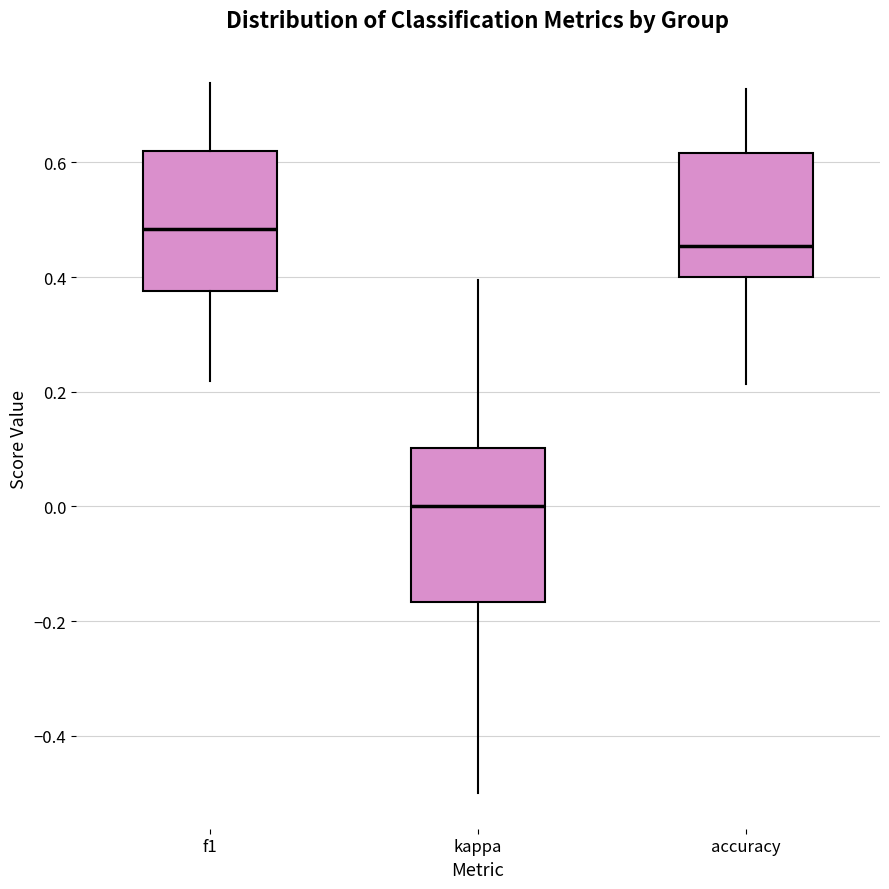

Which box's median line is the highest?

f1